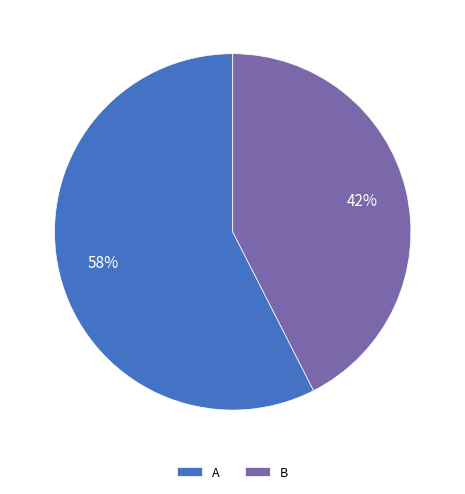

To the nearest percent, what is the average slice percentage?

50%